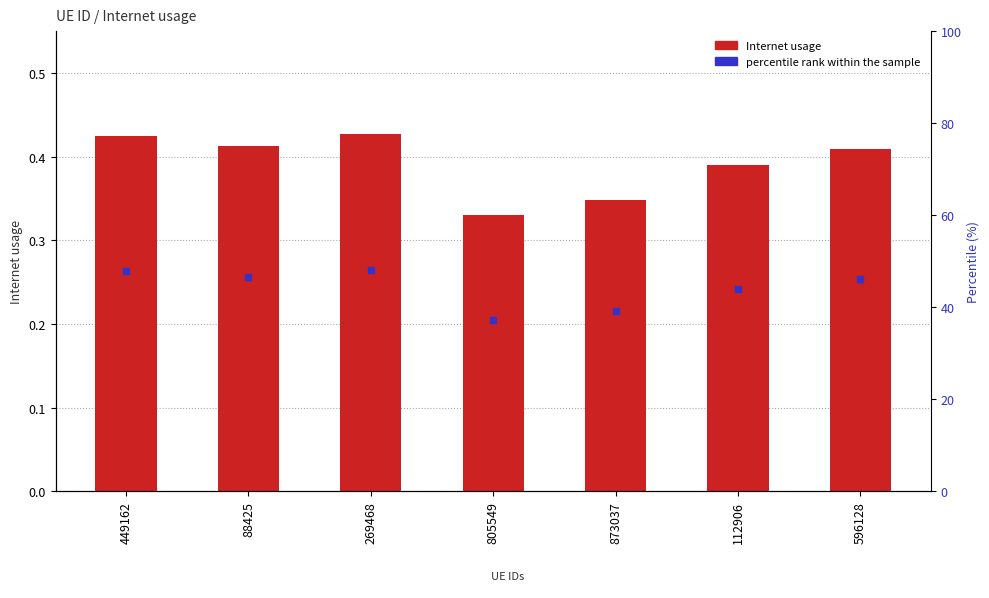

At which category is the sum across all series the highest?

269468